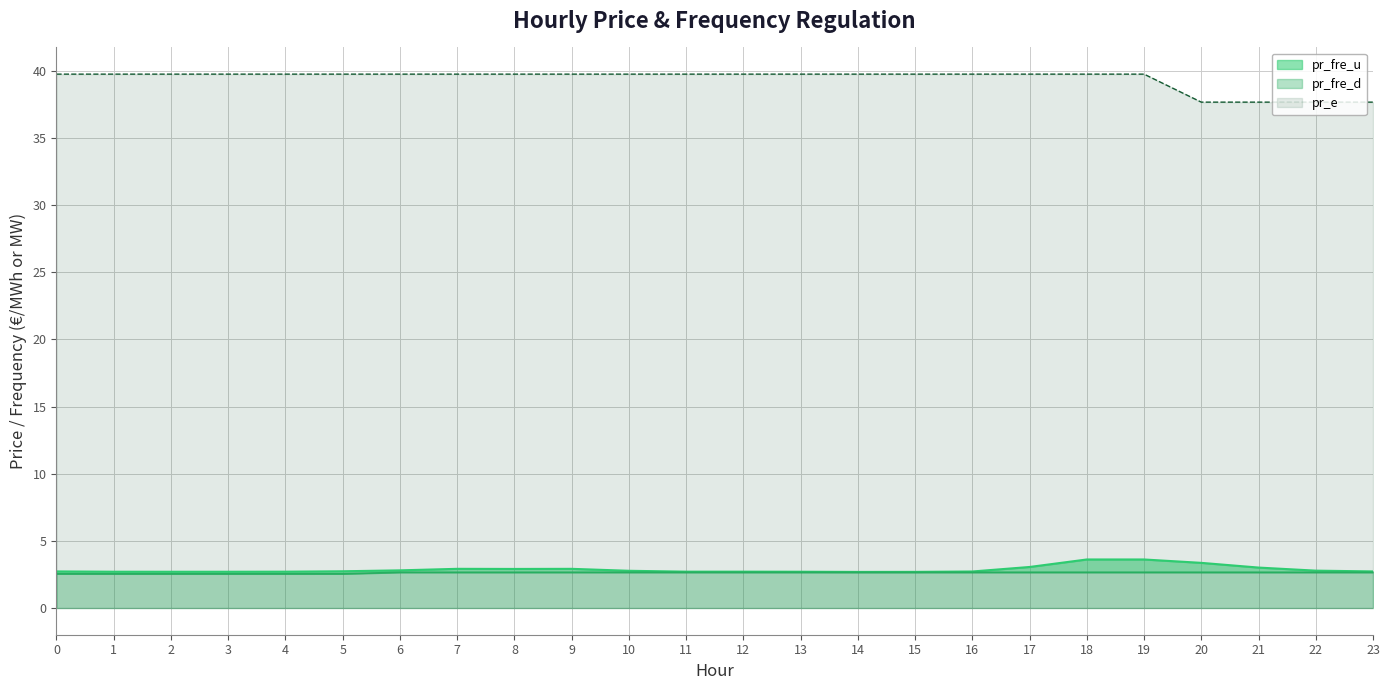

Reading right to left, list all the values displayed in this chart.

pr_fre_u: 23=2.7	22=2.8	21=3.0	20=3.4	19=3.6	18=3.6	17=3.1	16=2.7	15=2.7	14=2.7	13=2.7	12=2.7	11=2.7	10=2.8	9=2.9	8=2.9	7=2.9	6=2.8	5=2.7	4=2.7	3=2.7	2=2.7	1=2.7	0=2.7
pr_fre_d: 23=2.7	22=2.7	21=2.7	20=2.7	19=2.7	18=2.7	17=2.7	16=2.7	15=2.7	14=2.7	13=2.7	12=2.7	11=2.7	10=2.7	9=2.7	8=2.7	7=2.7	6=2.7	5=2.5	4=2.5	3=2.5	2=2.5	1=2.5	0=2.5
pr_e: 23=37.7	22=37.7	21=37.7	20=37.7	19=39.7	18=39.7	17=39.7	16=39.7	15=39.7	14=39.7	13=39.7	12=39.7	11=39.7	10=39.7	9=39.7	8=39.7	7=39.7	6=39.7	5=39.7	4=39.7	3=39.7	2=39.7	1=39.7	0=39.7